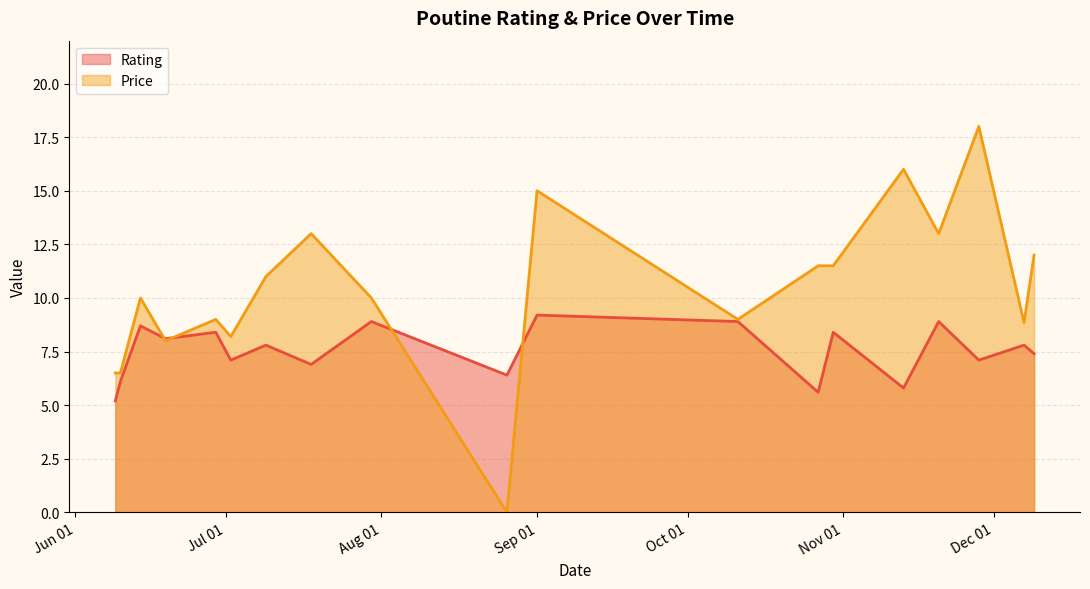

What is the difference between the highest and lowest values at 2024-11-28?

10.9